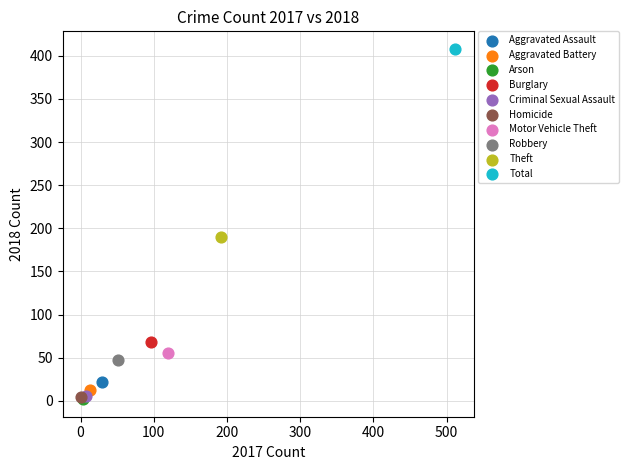

What are all the series names shown in the legend?

Aggravated Assault, Aggravated Battery, Arson, Burglary, Criminal Sexual Assault, Homicide, Motor Vehicle Theft, Robbery, Theft, Total